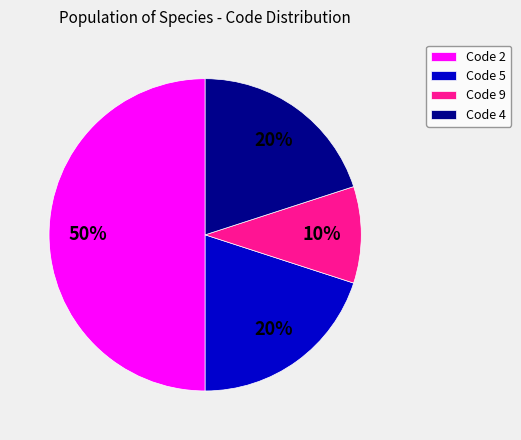

The Code 5 slice represents 20% of the pie. True or false?

True